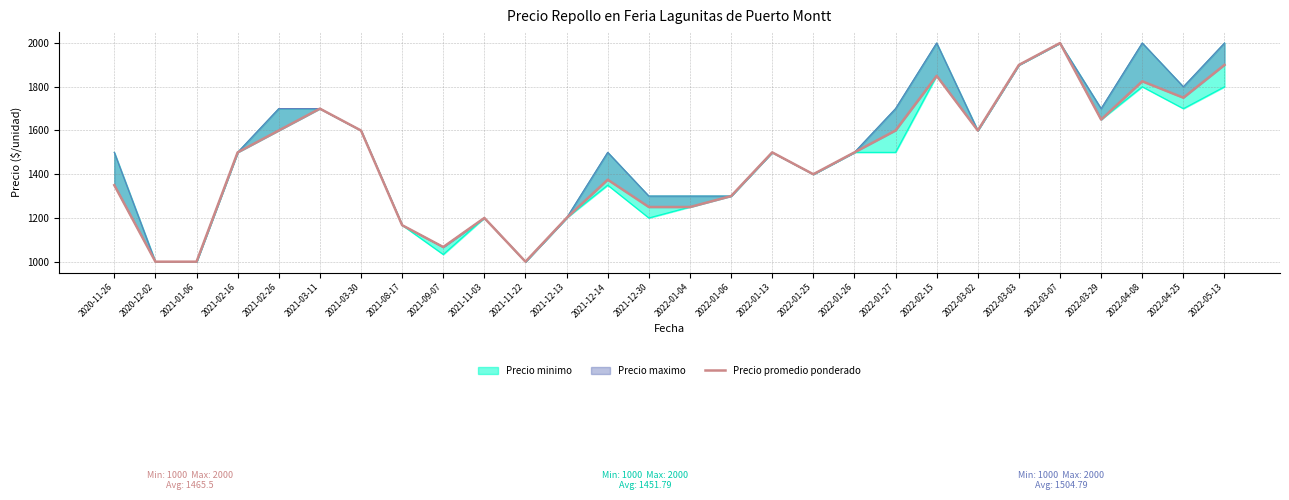

How many values are below 1500?

13